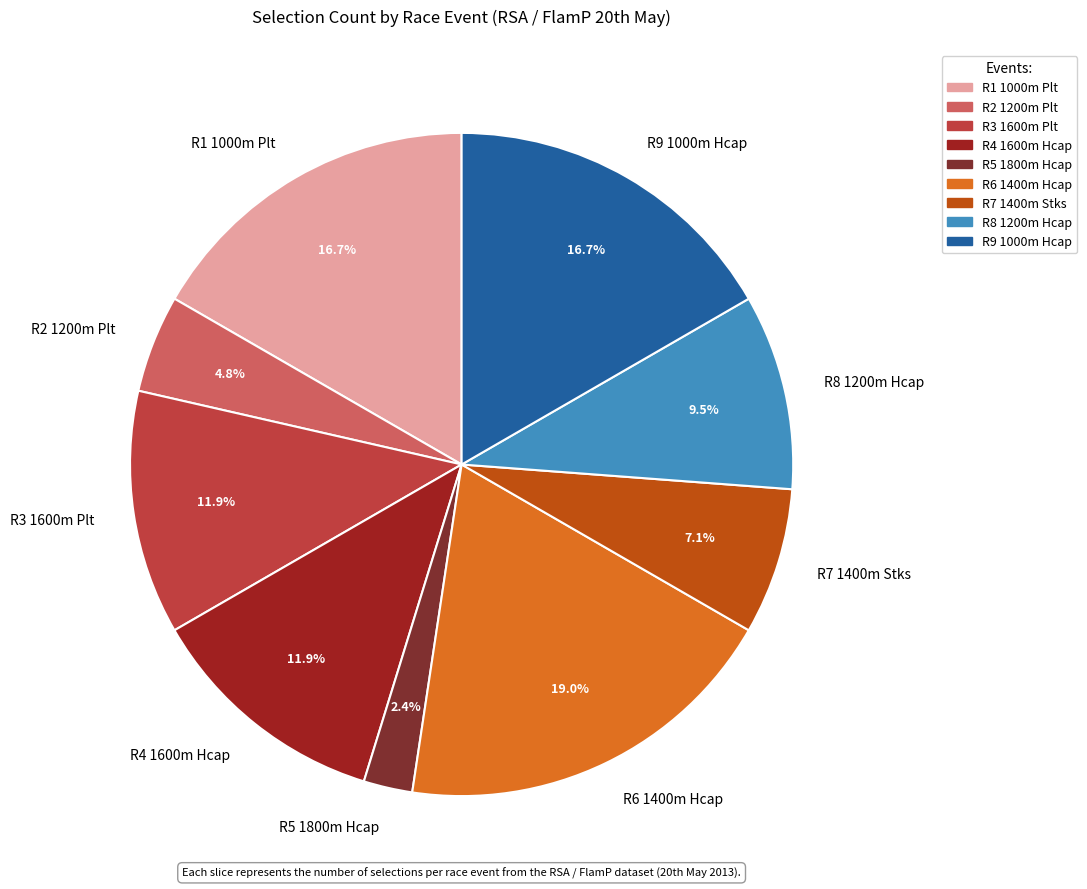

Combined, do R6 1400m Hcap and R5 1800m Hcap account for over 50%?

No